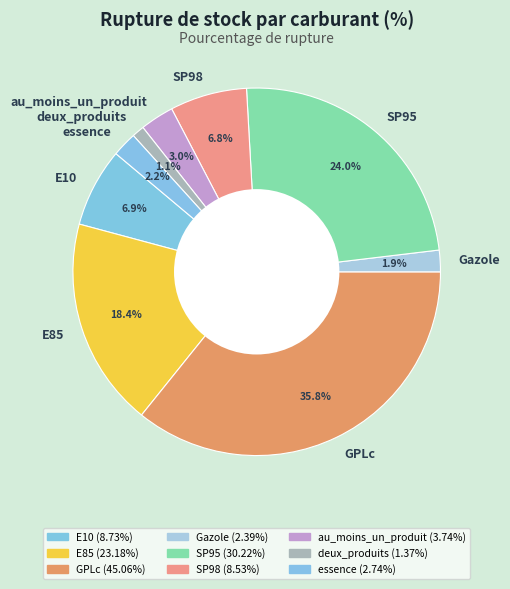

To the nearest percent, what is the difference between the SP98 and essence slice percentages?

5%